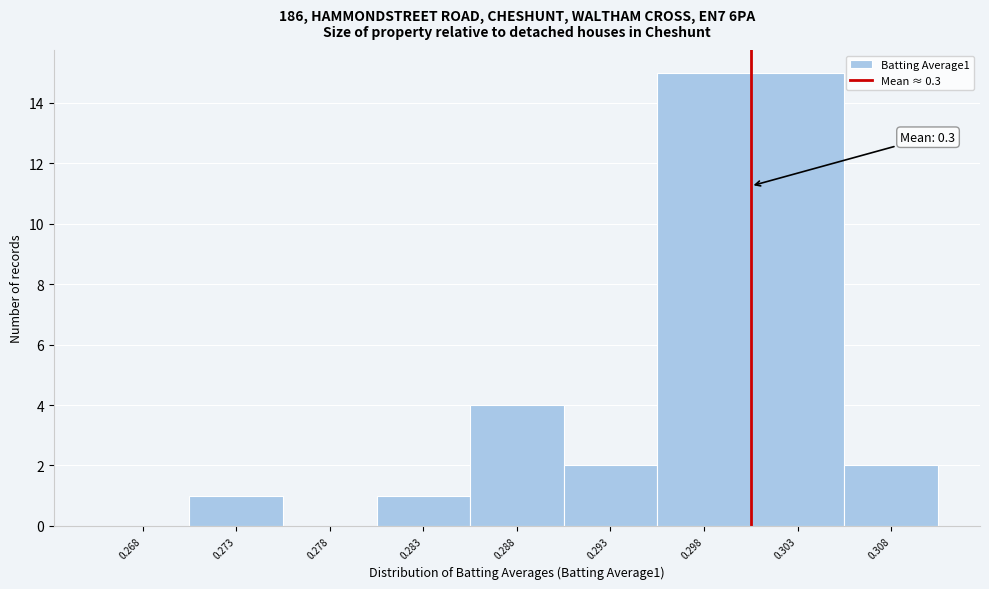

Reading left to right, what are all the values shown in this chart?

0.268=0	0.273=1	0.278=0	0.283=1	0.288=4	0.293=2	0.298=15	0.303=15	0.308=2